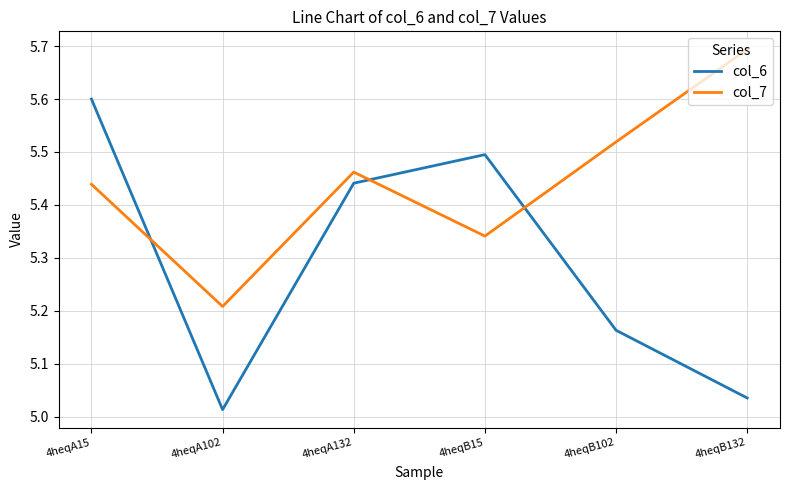

At which category does col_7 reach its first local valley?

4heqA102